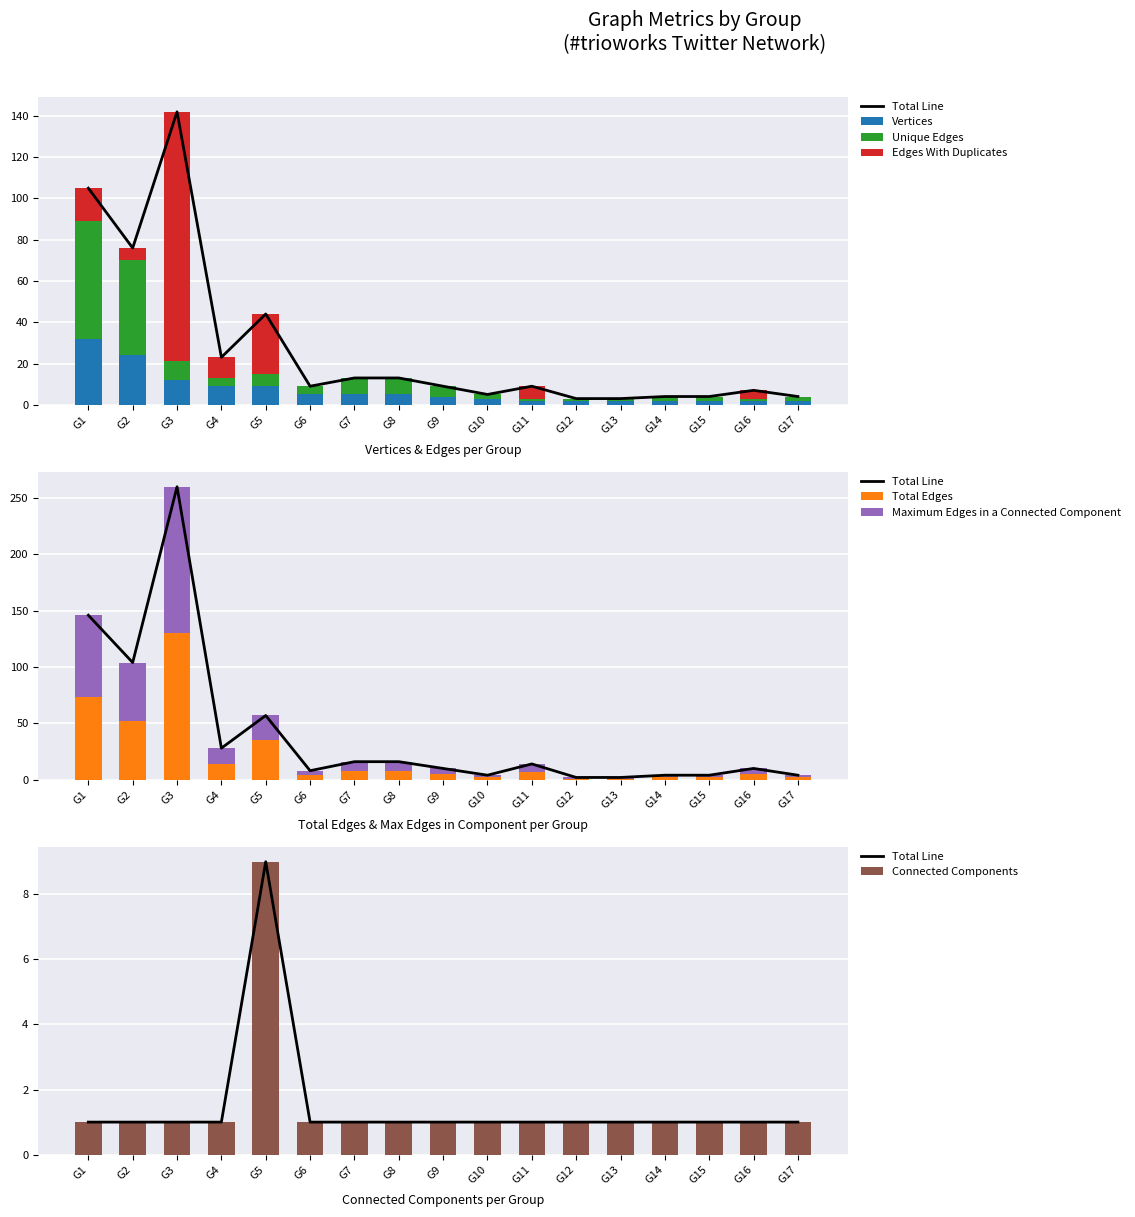

Reading right to left, what are all the values shown in this chart?

Vertices: G17=2	G16=2	G15=2	G14=2	G13=2	G12=2	G11=2	G10=3	G9=4	G8=5	G7=5	G6=5	G5=9	G4=9	G3=12	G2=24	G1=32
Unique Edges: G17=2	G16=1	G15=2	G14=2	G13=1	G12=1	G11=1	G10=2	G9=5	G8=8	G7=8	G6=4	G5=6	G4=4	G3=9	G2=46	G1=57
Edges With Duplicates: G17=0	G16=4	G15=0	G14=0	G13=0	G12=0	G11=6	G10=0	G9=0	G8=0	G7=0	G6=0	G5=29	G4=10	G3=121	G2=6	G1=16
Total Edges: G17=2	G16=5	G15=2	G14=2	G13=1	G12=1	G11=7	G10=2	G9=5	G8=8	G7=8	G6=4	G5=35	G4=14	G3=130	G2=52	G1=73
Maximum Edges in a Connected Component: G17=2	G16=5	G15=2	G14=2	G13=1	G12=1	G11=7	G10=2	G9=5	G8=8	G7=8	G6=4	G5=22	G4=14	G3=130	G2=52	G1=73
Connected Components: G17=1	G16=1	G15=1	G14=1	G13=1	G12=1	G11=1	G10=1	G9=1	G8=1	G7=1	G6=1	G5=9	G4=1	G3=1	G2=1	G1=1